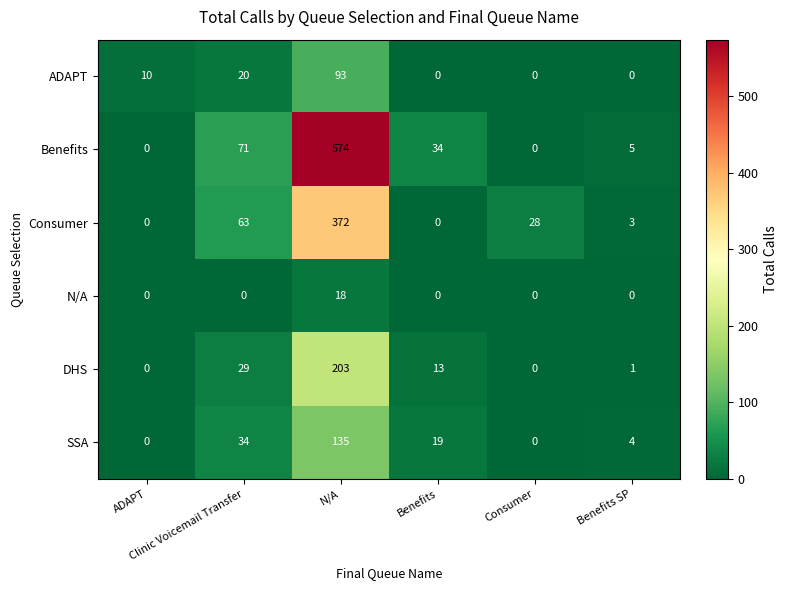

What is the difference between the maximum and second lowest values in the DHS series?

203